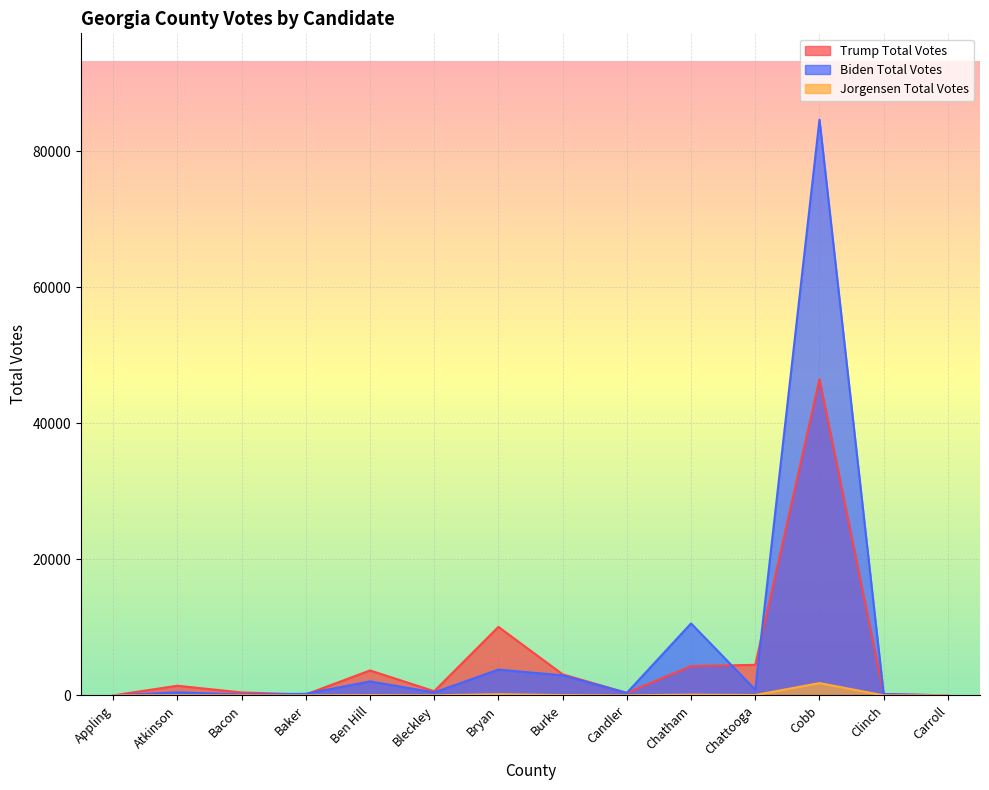

Reading right to left, list all the values displayed in this chart.

Trump Total Votes: Carroll=0	Clinch=214	Cobb=46481	Chattooga=4492	Chatham=4297	Candler=370	Burke=3101	Bryan=10072	Bleckley=614	Ben Hill=3668	Baker=137	Bacon=431	Atkinson=1419	Appling=0
Biden Total Votes: Carroll=0	Clinch=171	Cobb=84624	Chattooga=837	Chatham=10580	Candler=365	Burke=2941	Bryan=3793	Bleckley=428	Ben Hill=2056	Baker=234	Bacon=140	Atkinson=445	Appling=0
Jorgensen Total Votes: Carroll=0	Clinch=2	Cobb=1810	Chattooga=57	Chatham=113	Candler=4	Burke=43	Bryan=177	Bleckley=10	Ben Hill=40	Baker=2	Bacon=8	Atkinson=13	Appling=0